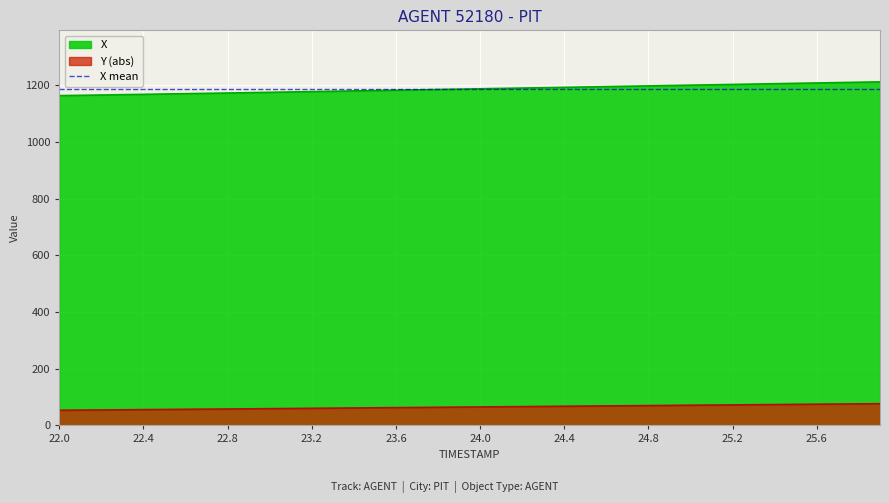

True or false: Y (abs) and X intersect in this chart.

False